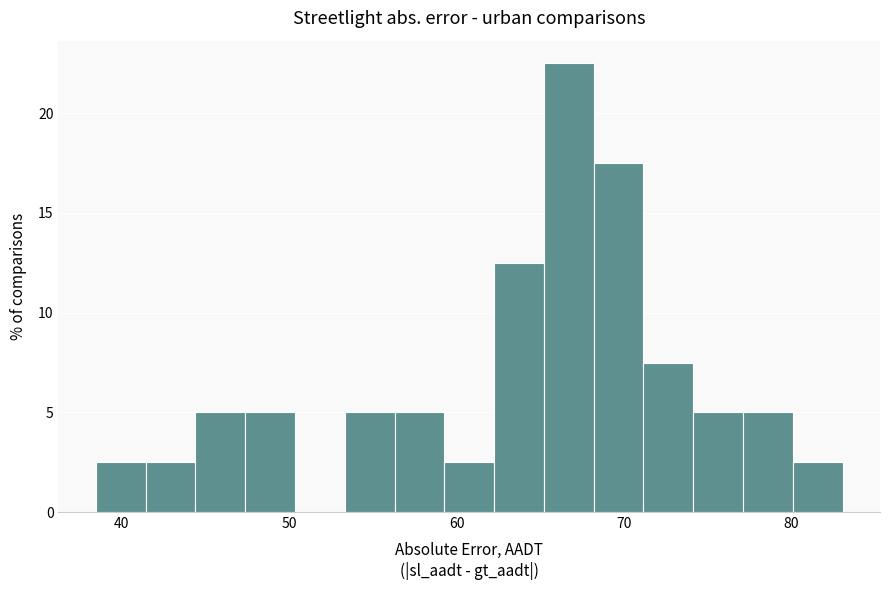

Around what value on the x-axis is the tallest bar? Give the approximate position of its centre, as read against the axis.

67